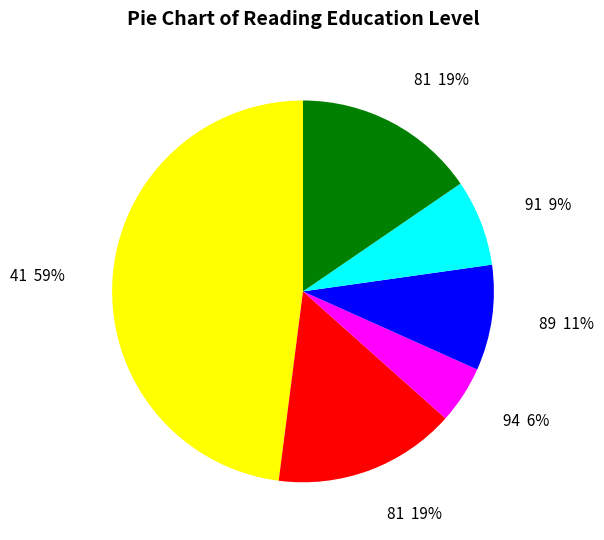

The 41 slice represents 58% of the pie. True or false?

False